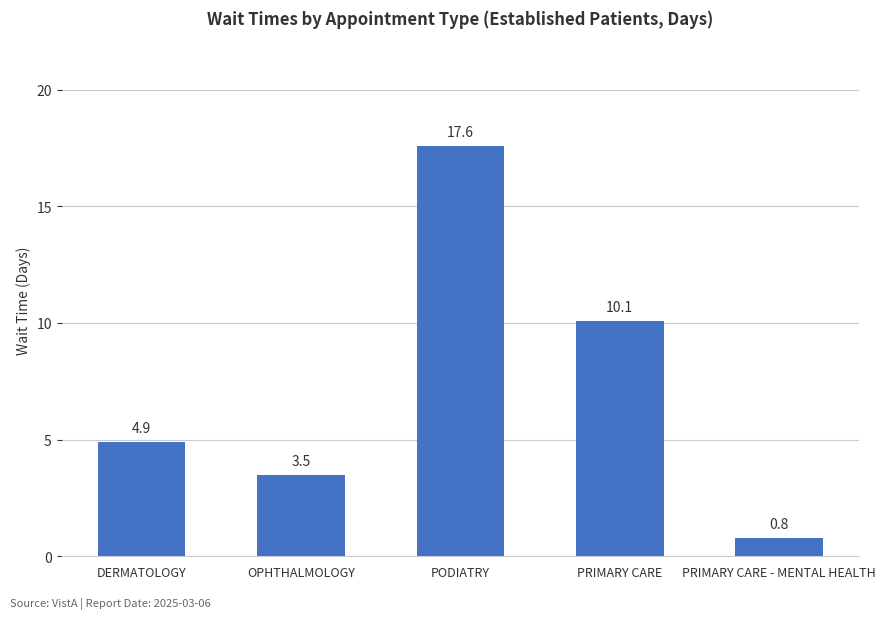

Does the chart contain any negative values?

No